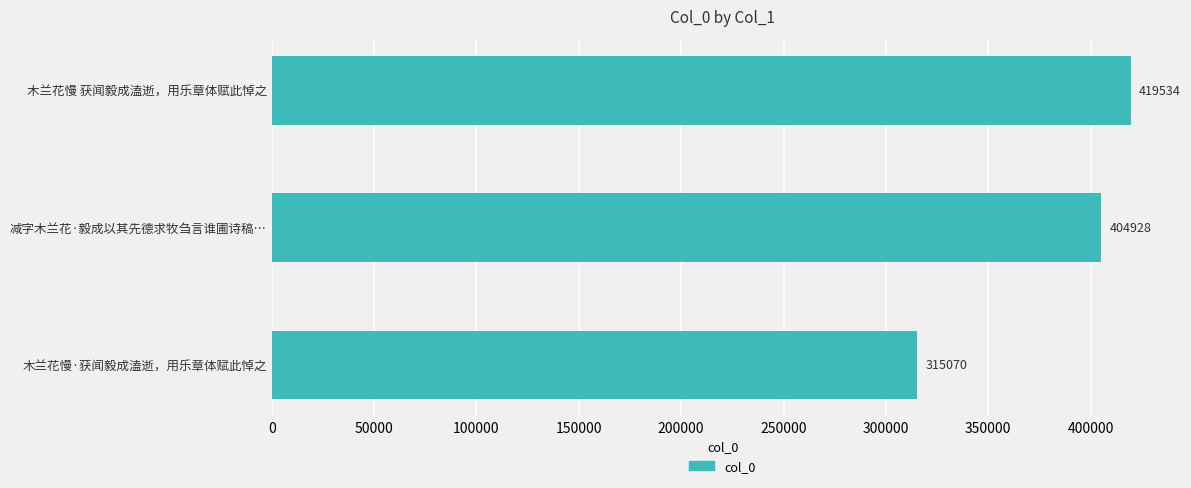

Does the chart contain stacked bars?

No